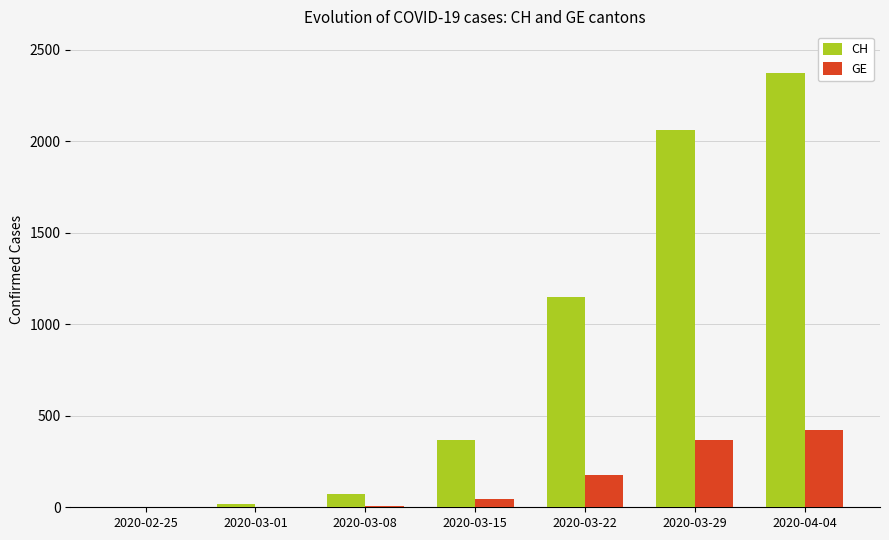

Which category has the highest value in the GE series?

2020-04-04